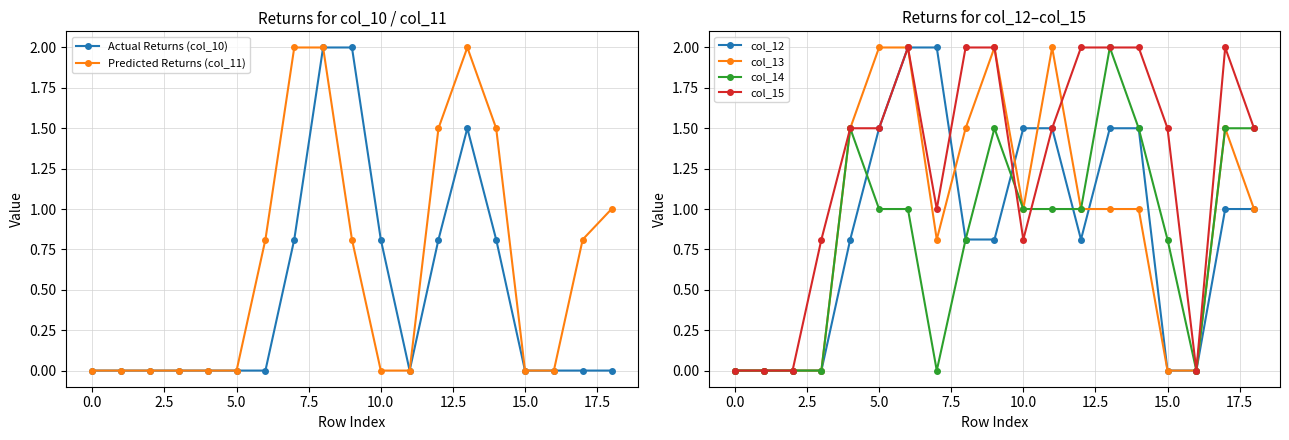

What are all the series names shown in the legend?

Actual Returns (col_10), Predicted Returns (col_11), col_12, col_13, col_14, col_15